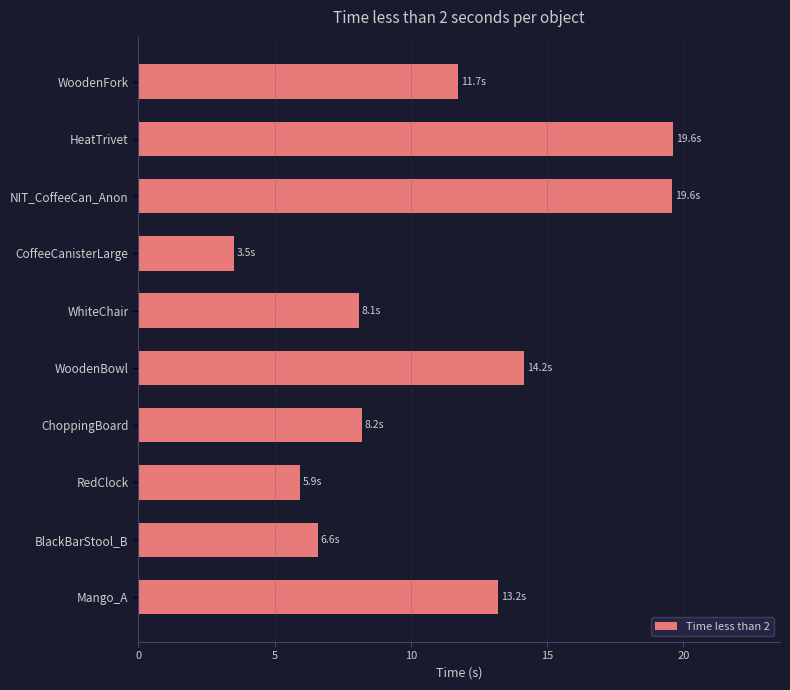

Are the bars horizontal?

Yes